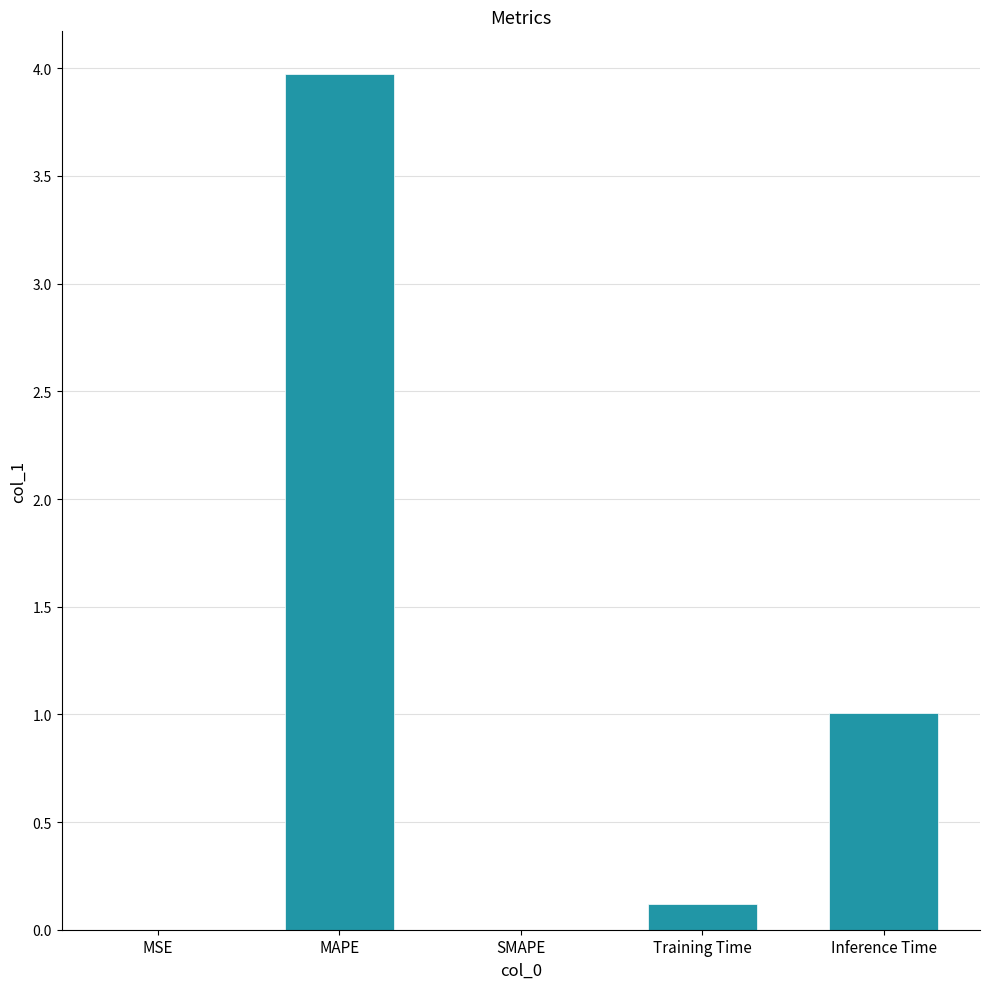

What is the change in value from SMAPE to Training Time?

+0.1